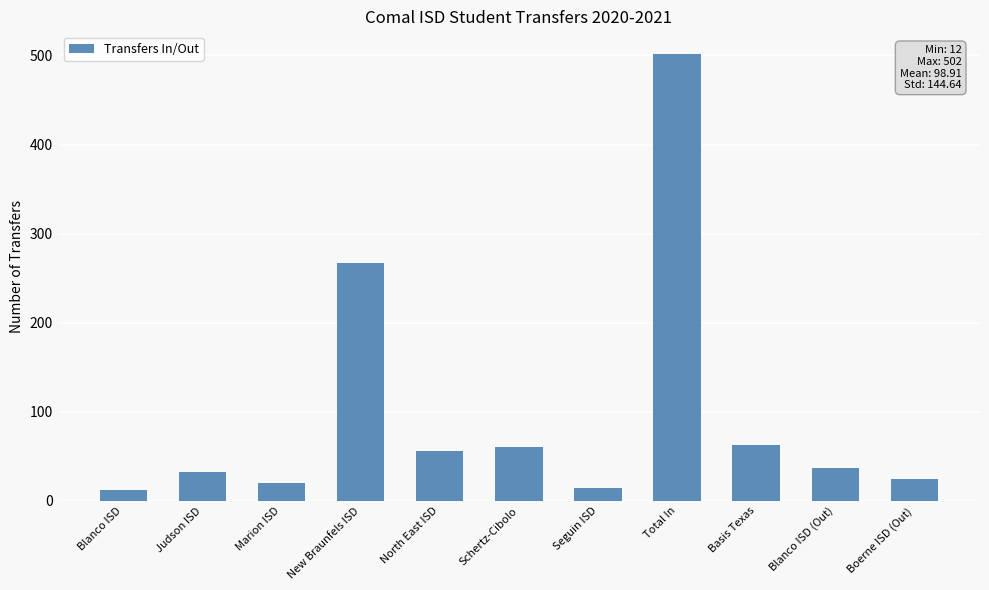

What position from the left is Marion ISD?

3